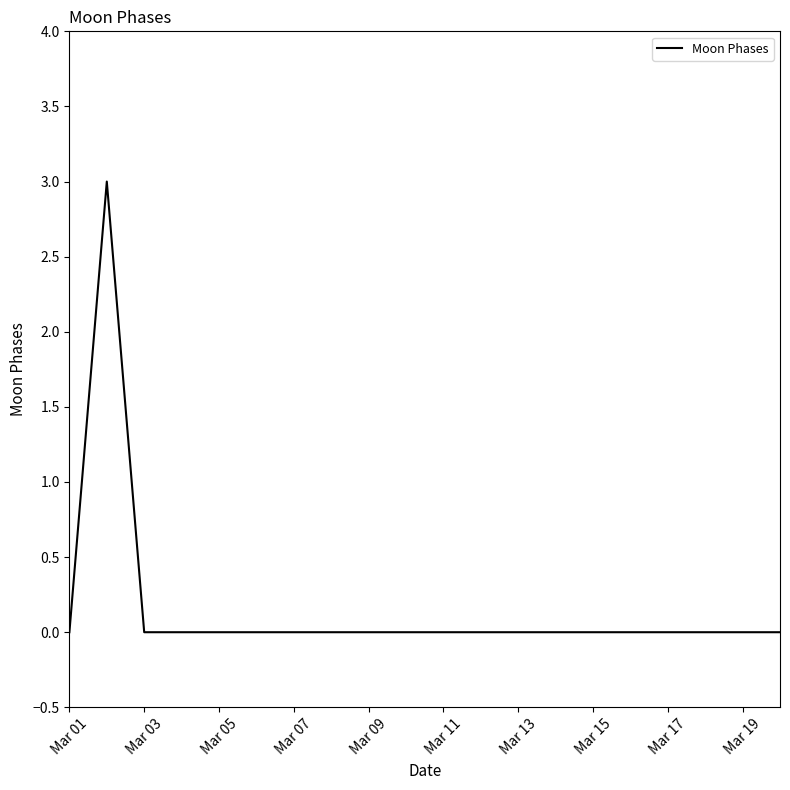

How many points are higher than both their immediate neighbors (excluding endpoints)?

1